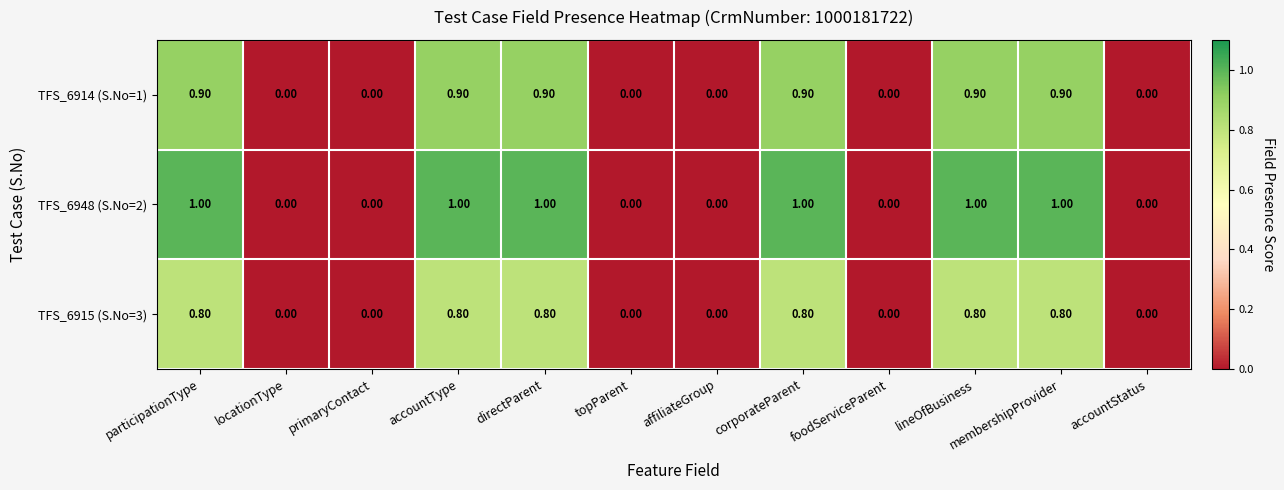

Which series has the largest range (max minus min)?

TFS_6948 (S.No=2)